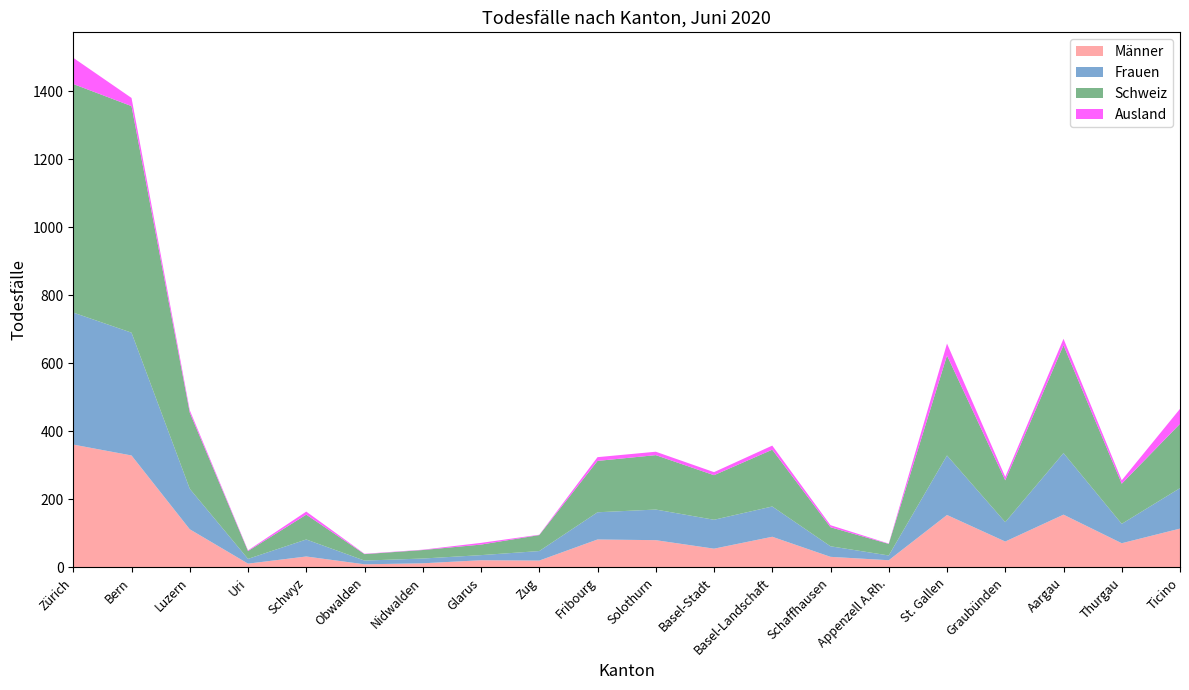

Reading left to right, what are all the values shown in this chart?

Männer: 361	329	112	11	32	9	12	21	20	82	80	55	90	31	21	154	76	155	71	114
Frauen: 388	361	119	14	50	11	14	15	28	80	90	85	89	31	14	175	57	181	57	119
Schweiz: 672	666	224	23	73	19	25	31	47	151	160	131	167	56	34	294	123	317	118	189
Ausland: 77	24	7	2	9	1	1	5	1	11	10	9	12	6	1	35	10	19	10	44